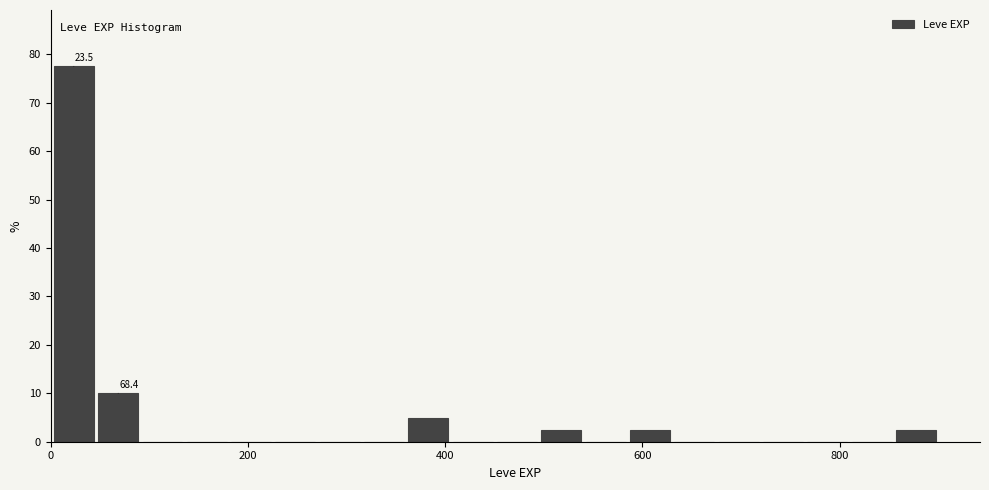

Around what value on the x-axis is the tallest bar? Give the approximate position of its centre, as read against the axis.

20